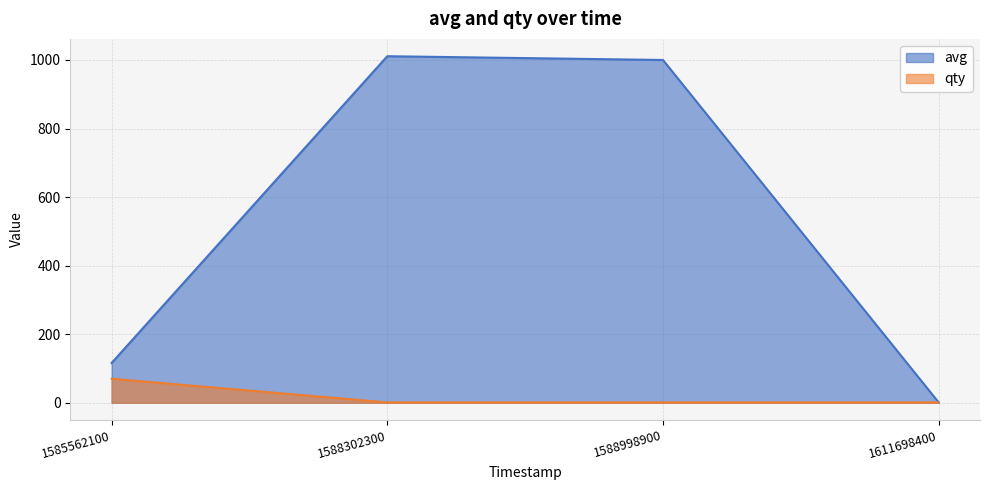

What is the maximum value for qty?

70